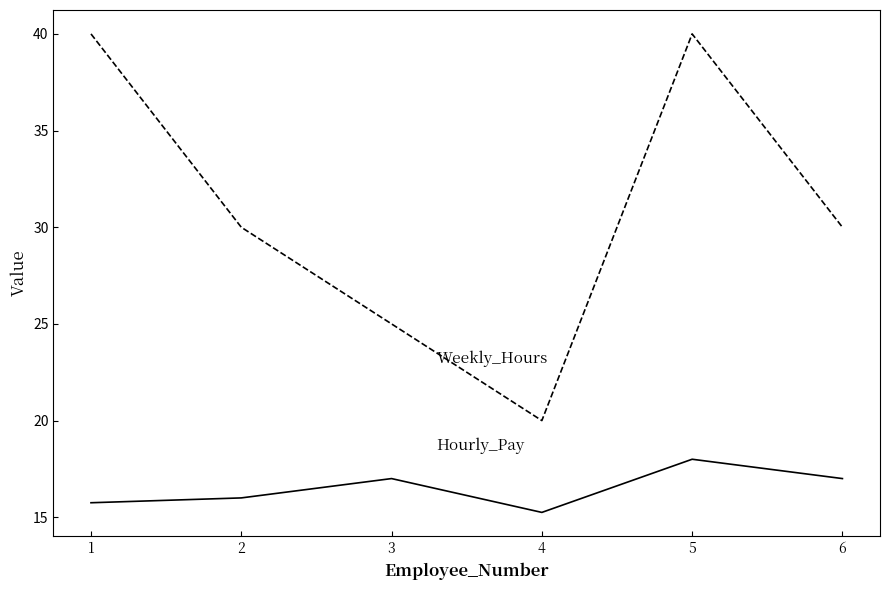

How many distinct data groups are displayed?

2